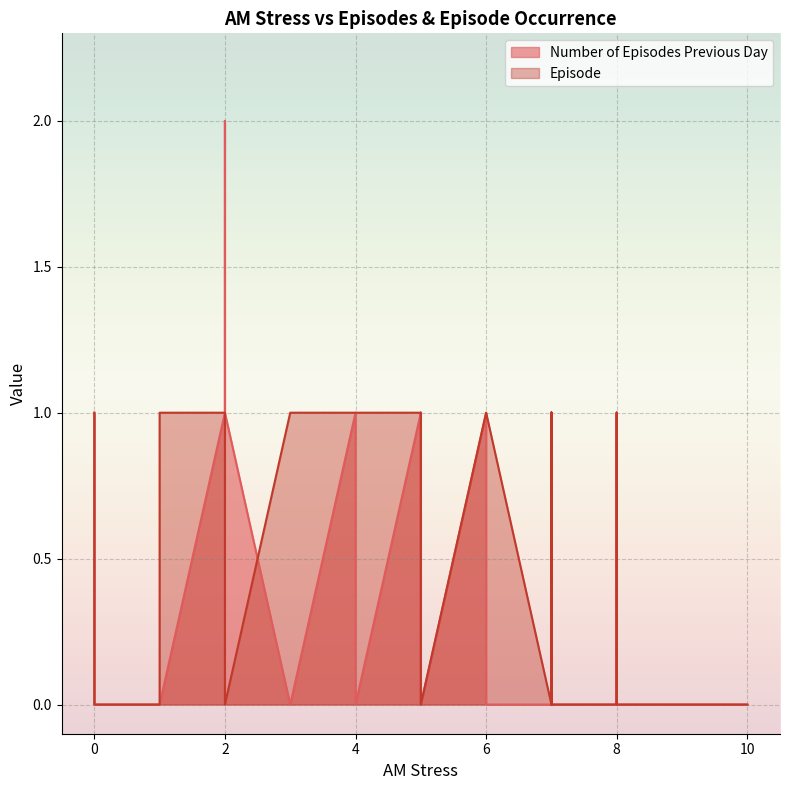

What are all the series names shown in the legend?

Number of Episodes Previous Day, Episode